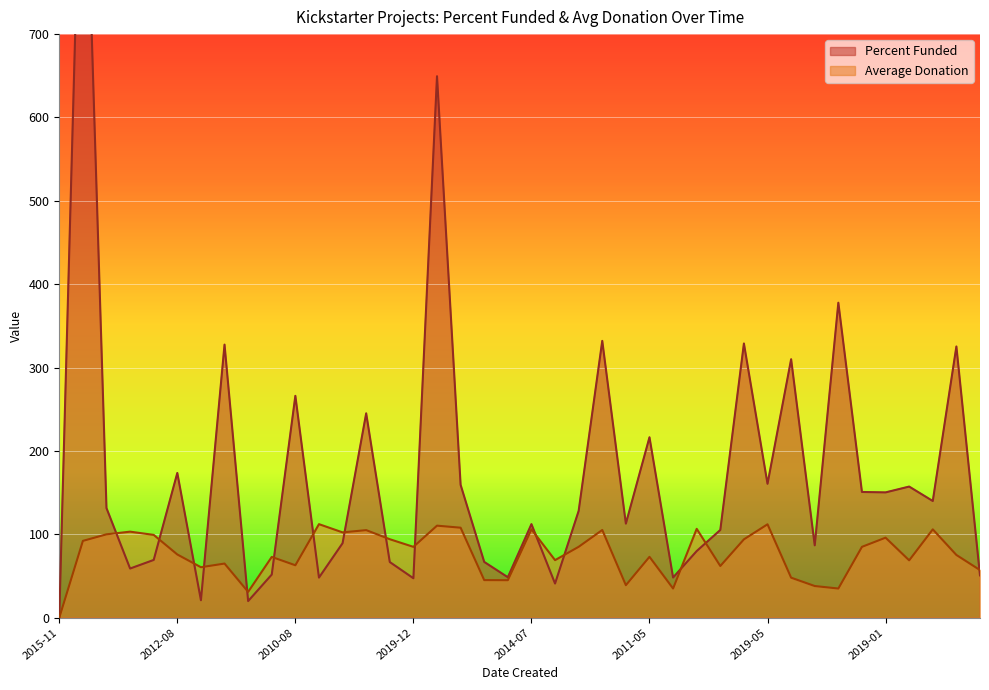

Is it true that Percent Funded equals 310.0 at 2016-01-05?

True